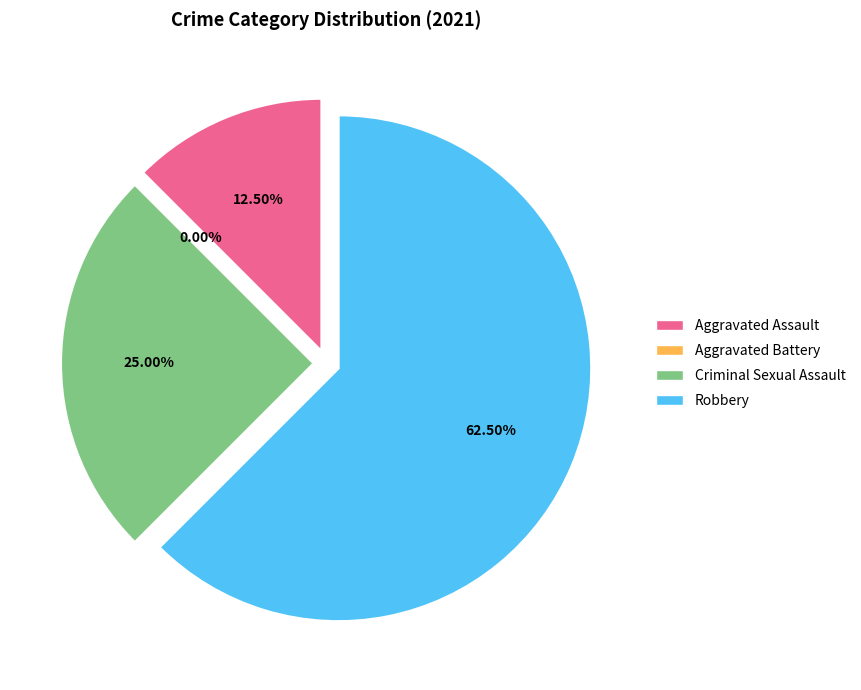

The Aggravated Assault slice represents 18% of the pie. True or false?

False